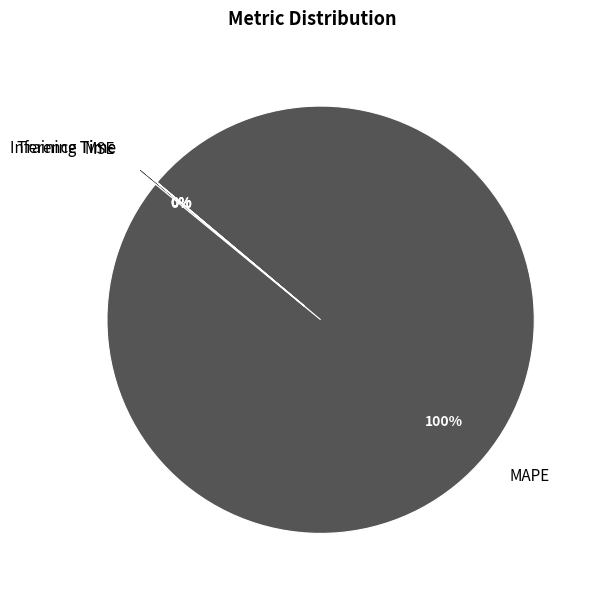

True or false: MSE accounts for 0% of the total.

True